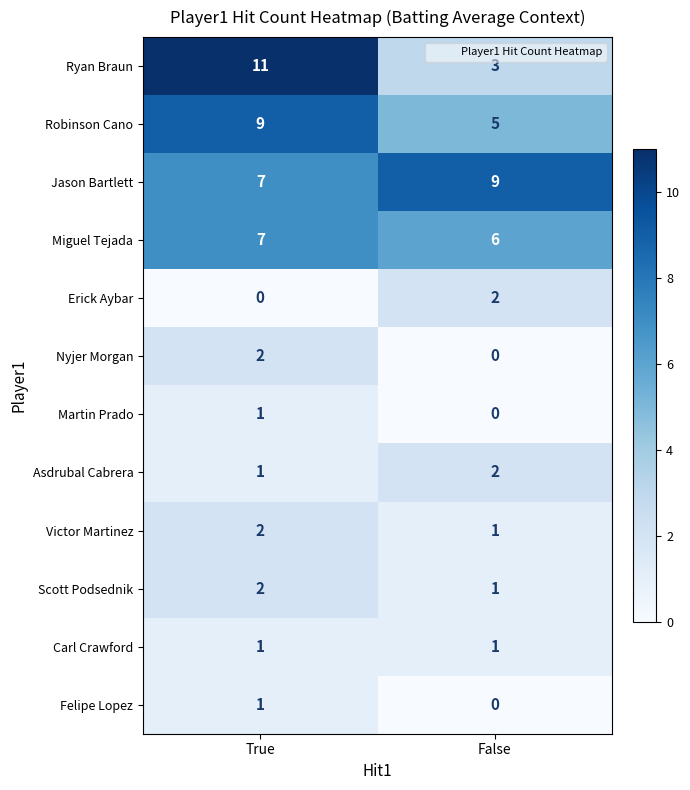

What is the greatest value displayed?

11